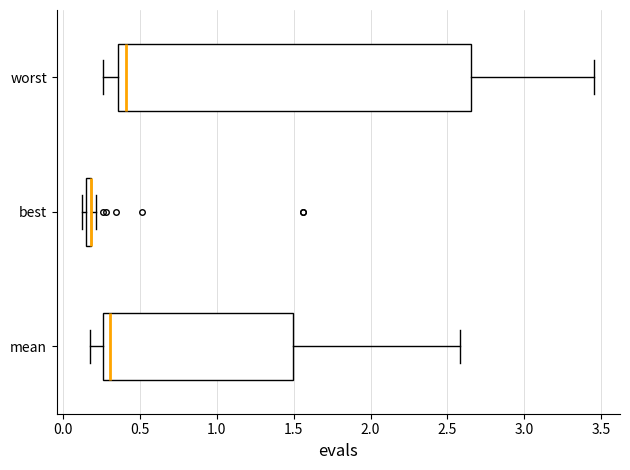

Where does the median line of the box for worst sit on the x-axis? The values are not printed on the chart, so give them approximately, as read against the axis.

0.40